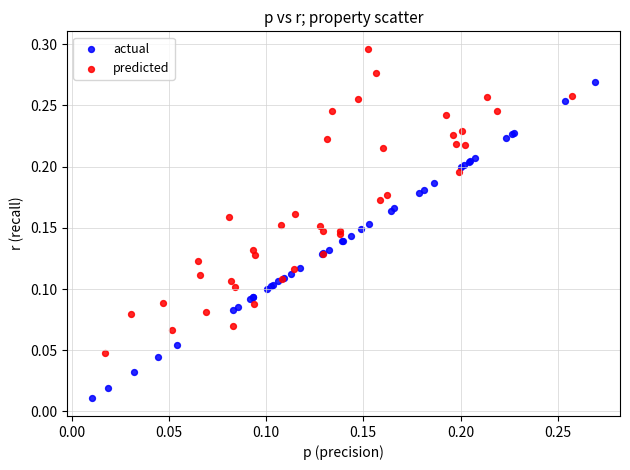

What are all the series names shown in the legend?

actual, predicted